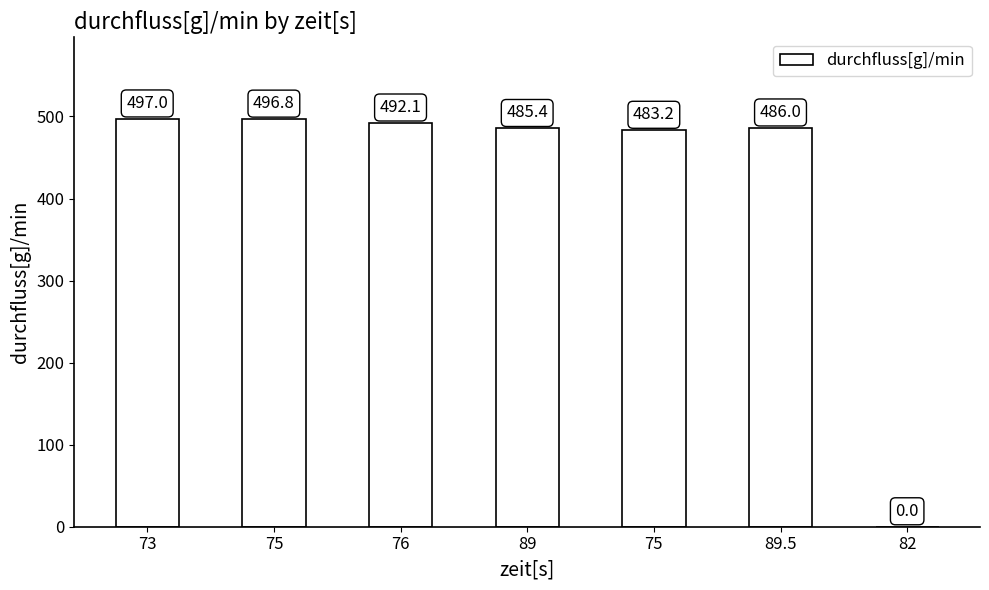

The value at 82 is 0.0. True or false?

True